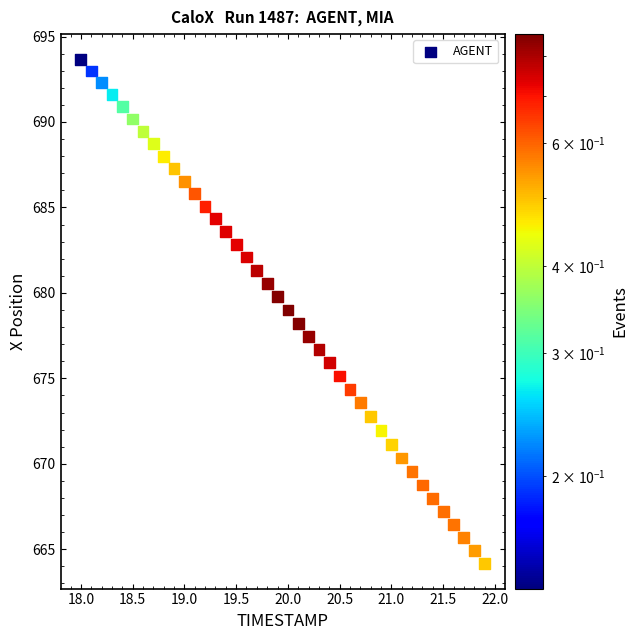

What is the range of Y values (max minus min)?

29.5